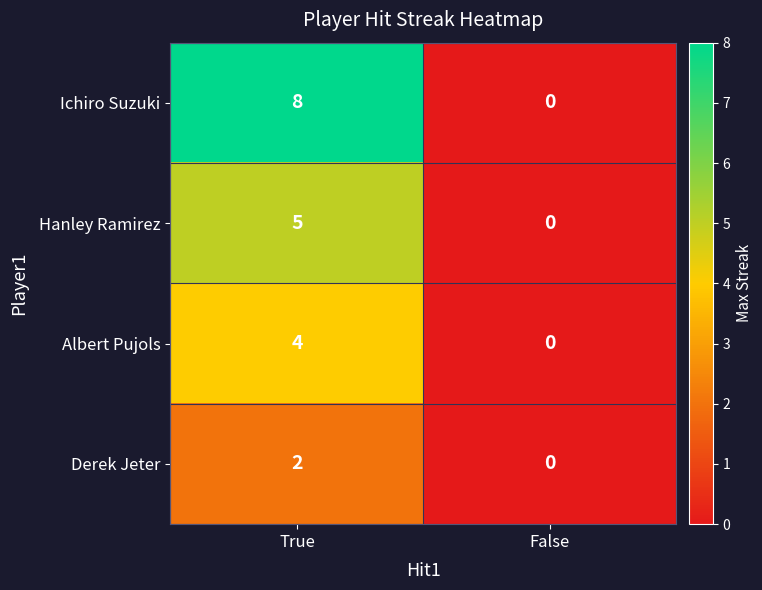

Count the number of data series in this chart.

4